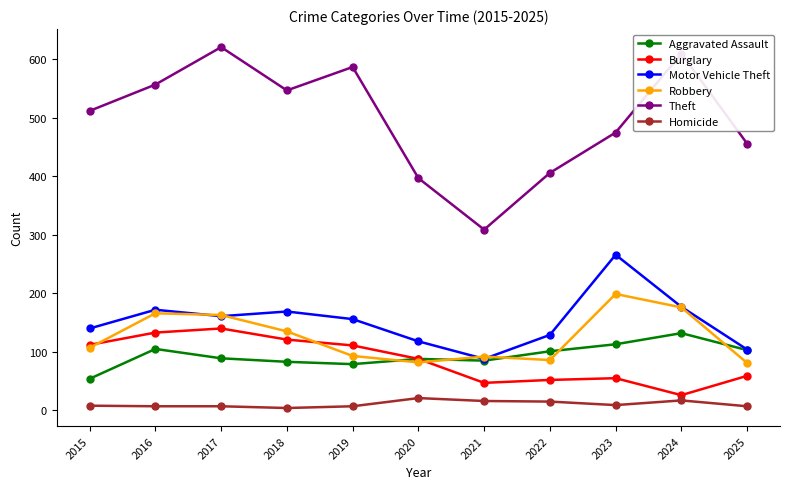

At which category is the sum across all series the highest?

2017